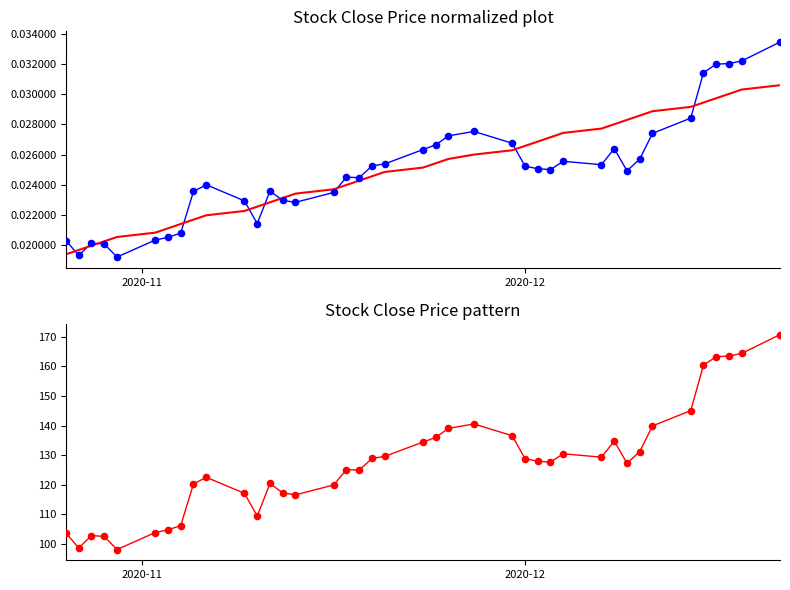

Which series reaches the maximum Y coordinate?

Close